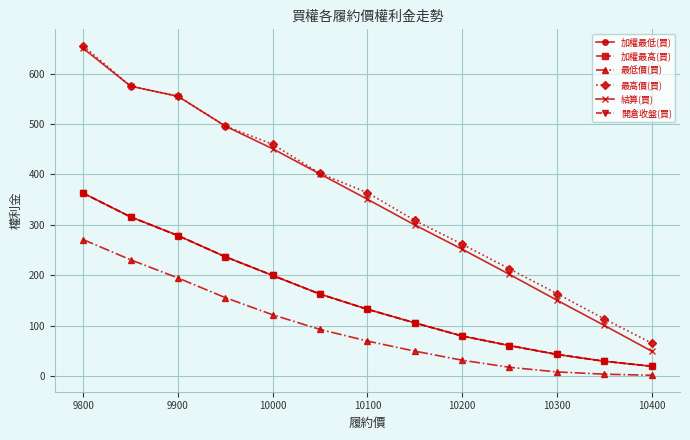

Is this an area chart (filled region under the line)?

No